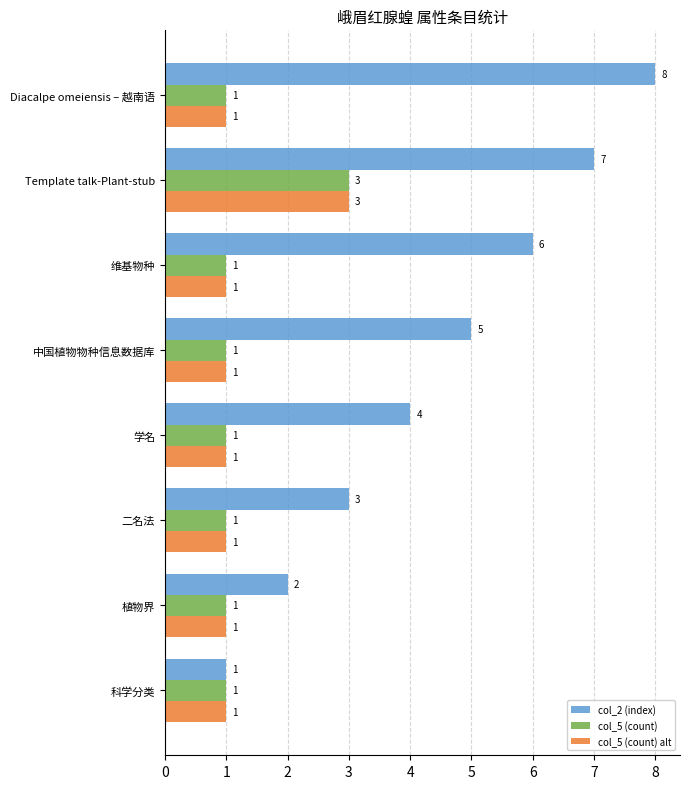

What is the spread (max minus min) of values at 学名?

3